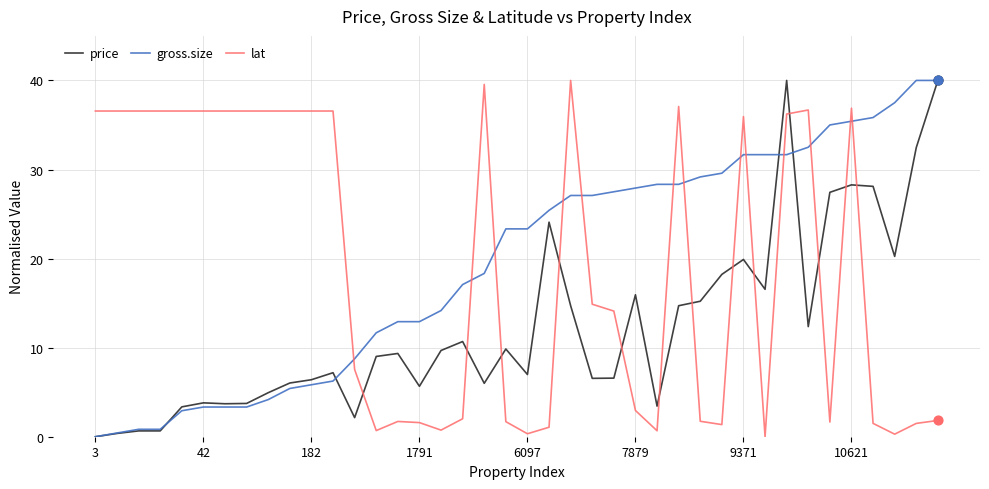

At how many categories does at least one series exceed 16?

35